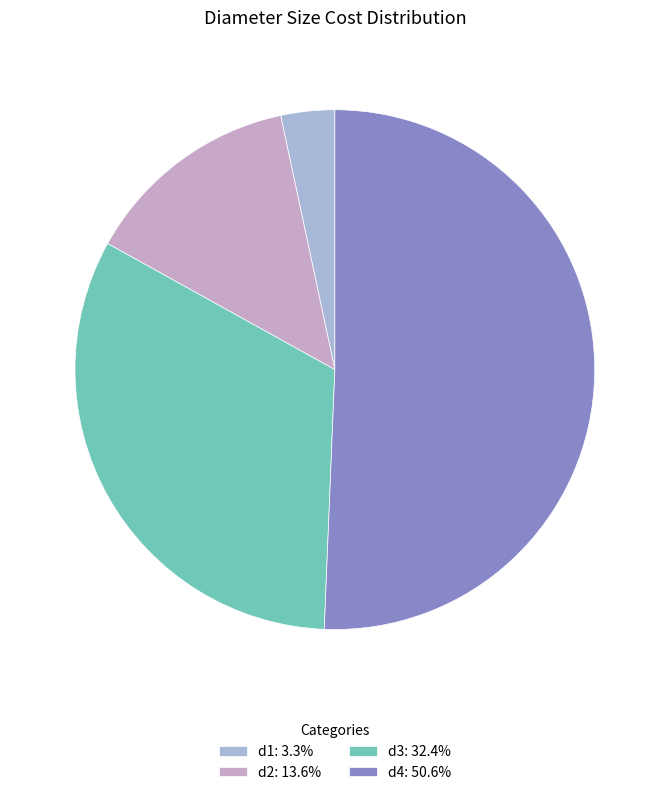

How much of the chart is everything except d1?

96.7%